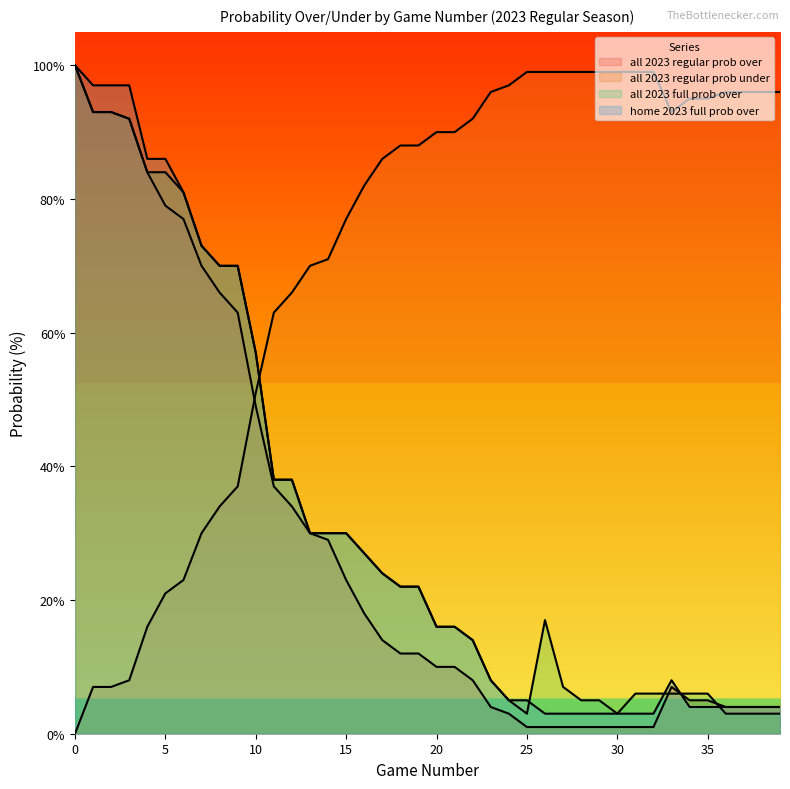

The all 2023 regular prob under series shows 30 at 7. True or false?

True